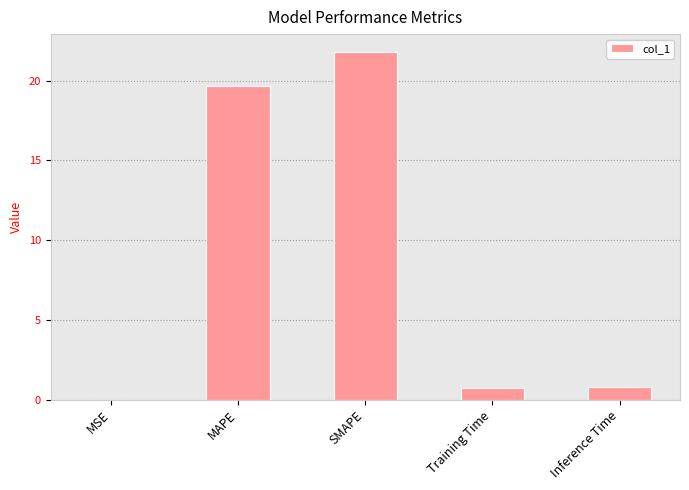

Between MAPE and Inference Time, which is larger?

MAPE